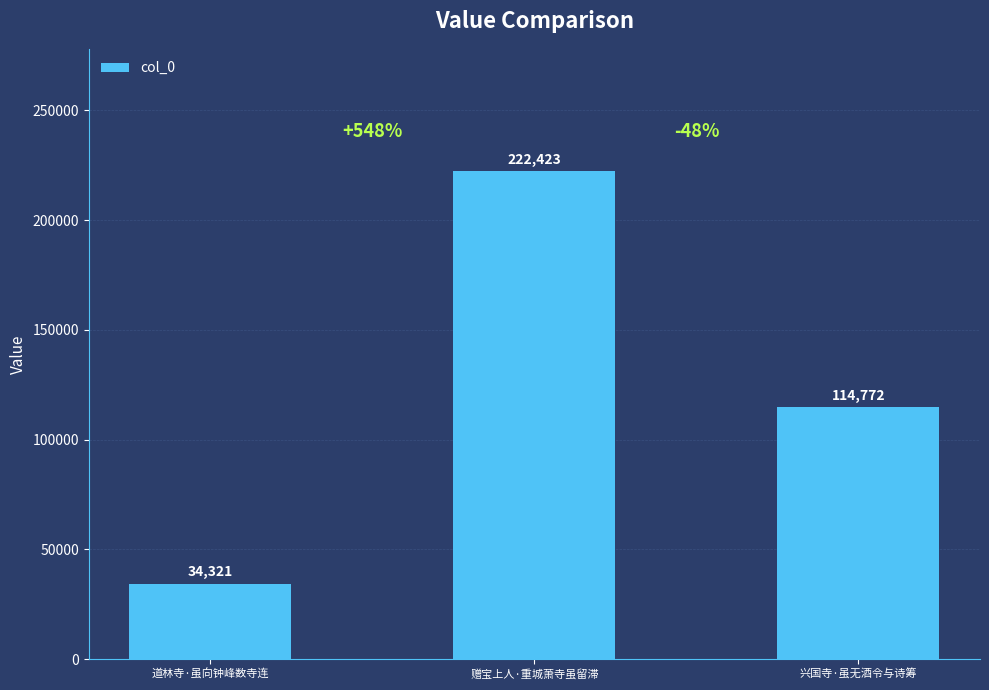

The chart shows a value of 222423 at 赠宝上人·重城萧寺虽留滞. True or false?

True